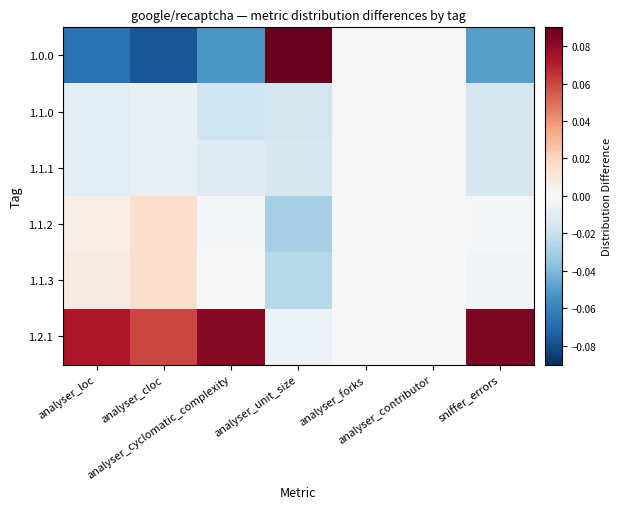

Rank the series by their maximum value, from highest to lowest.

1.0.0, 1.2.1, 1.1.3, 1.1.2, 1.1.0, 1.1.1